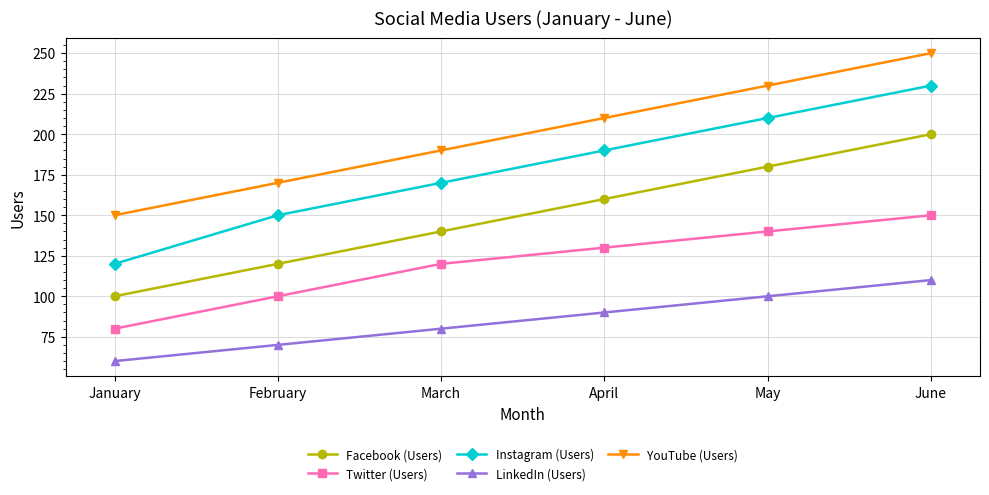

What is the approximate value of Instagram (Users) at April?

190